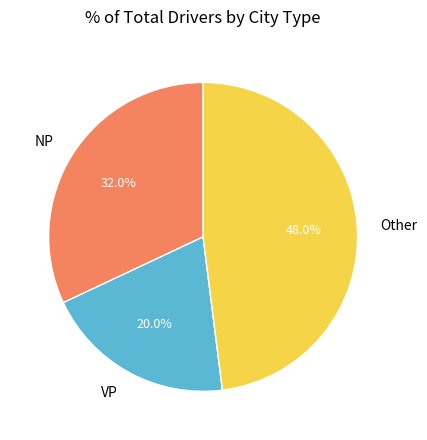

What percentage do Other and NP together represent?

80.0%